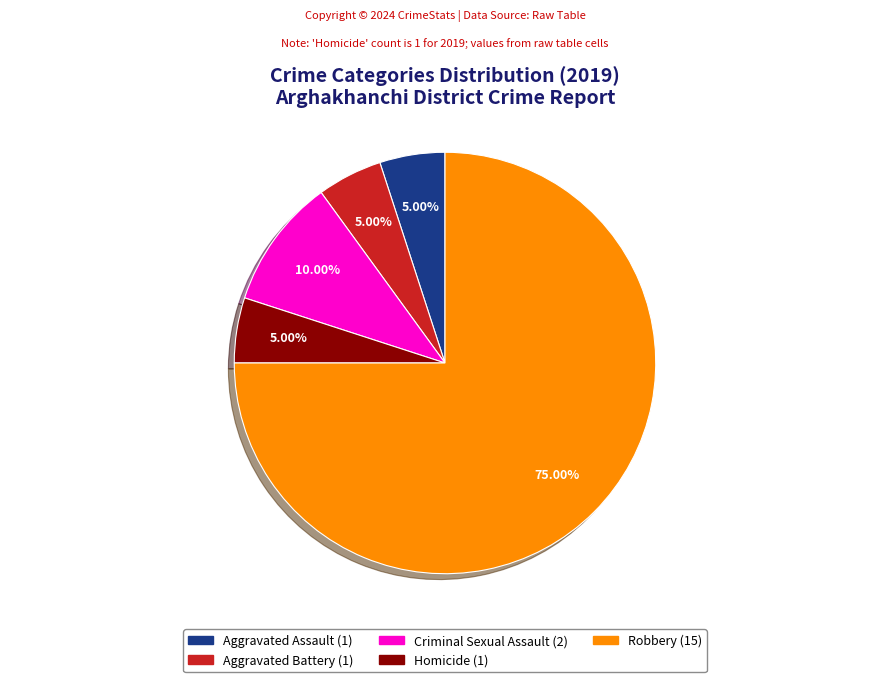

How many segments does this pie chart have?

5